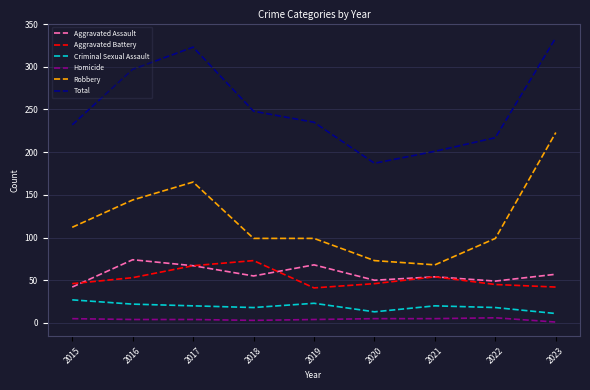

The value of Total at 2016 is 297. True or false?

True